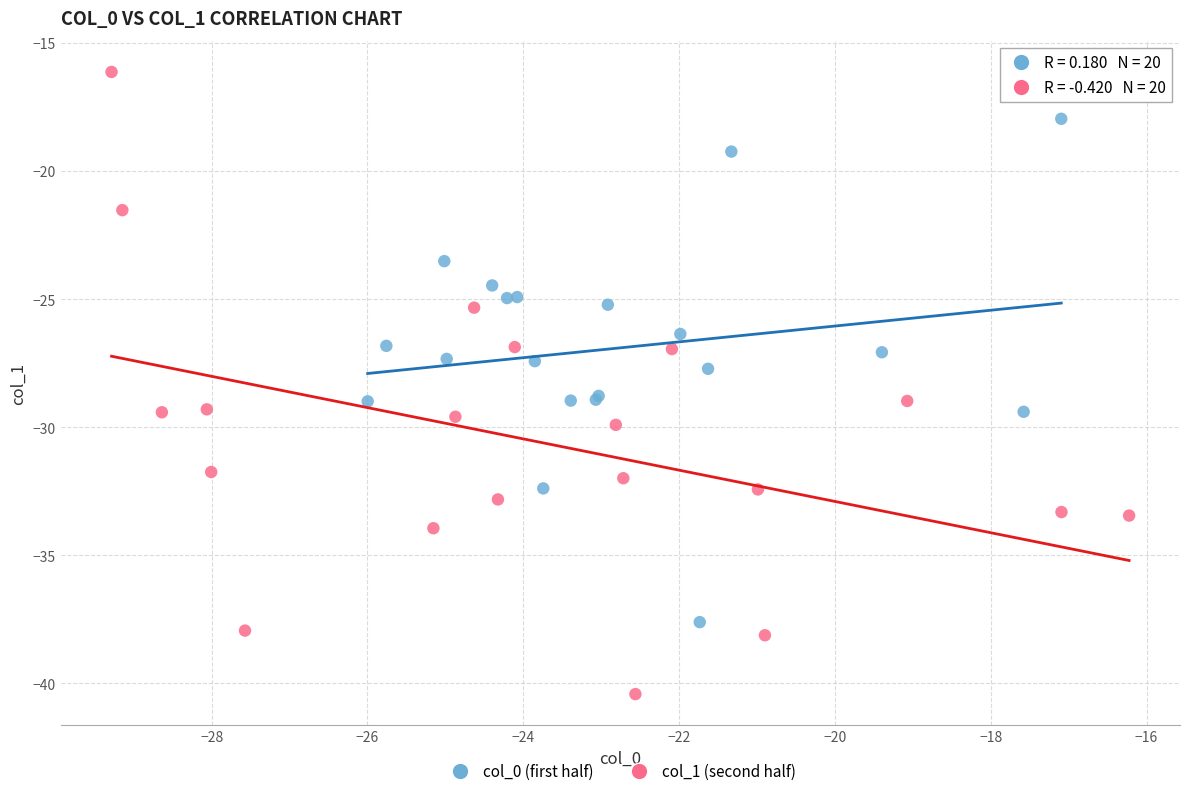

Which series has the widest spread of Y values?

col_1 (second half)